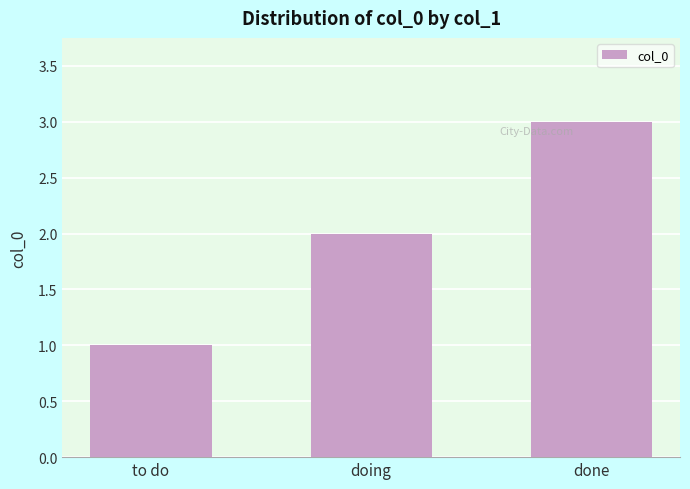

True or false: the data shows 2 at doing.

True